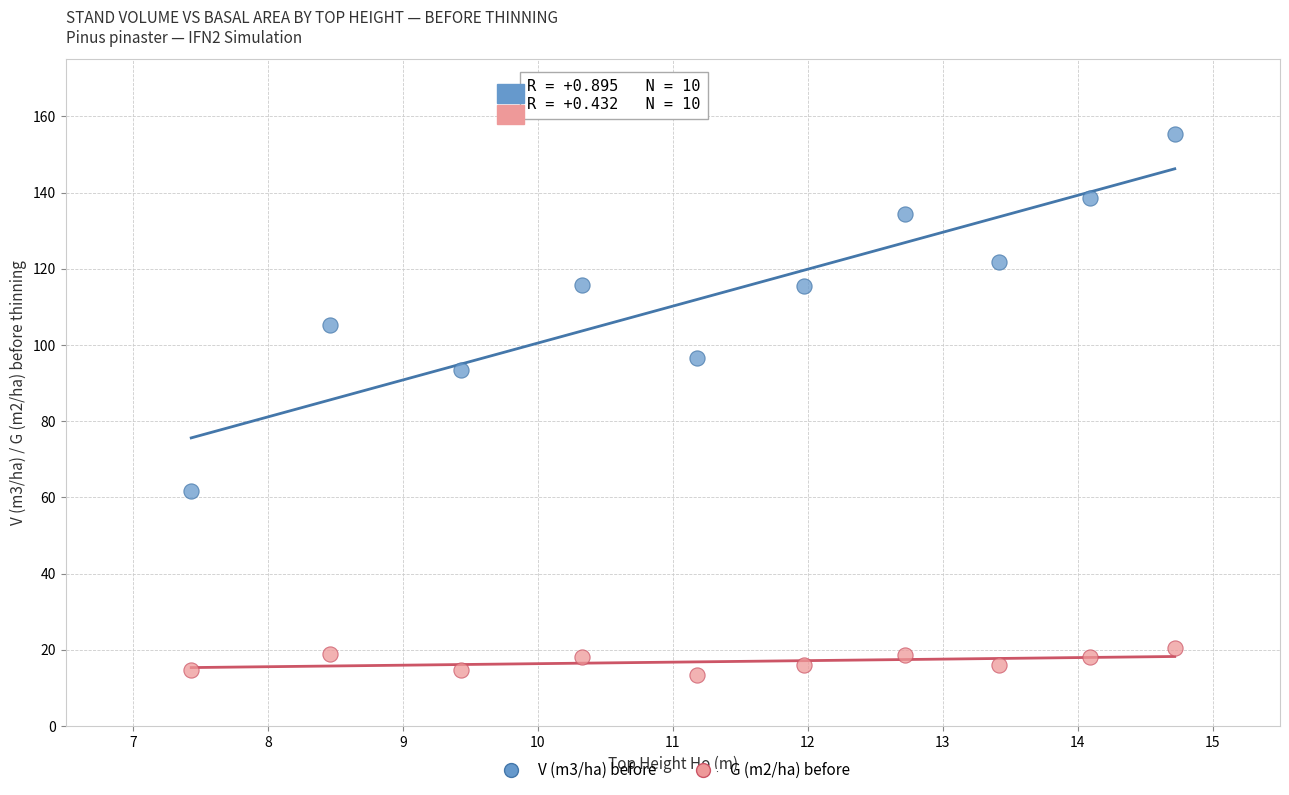

Which series has the largest Y range (max minus min)?

V (m3/ha) before